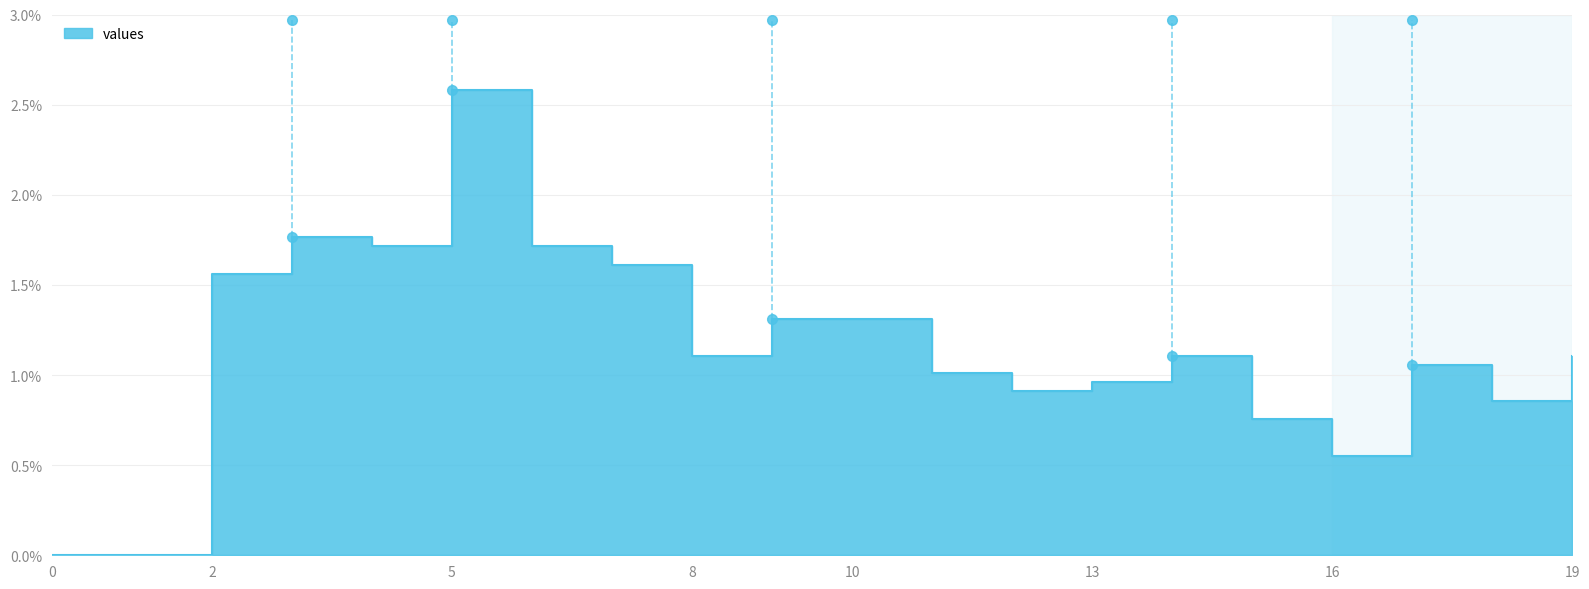

Which has a higher value, 10 or 6?

6